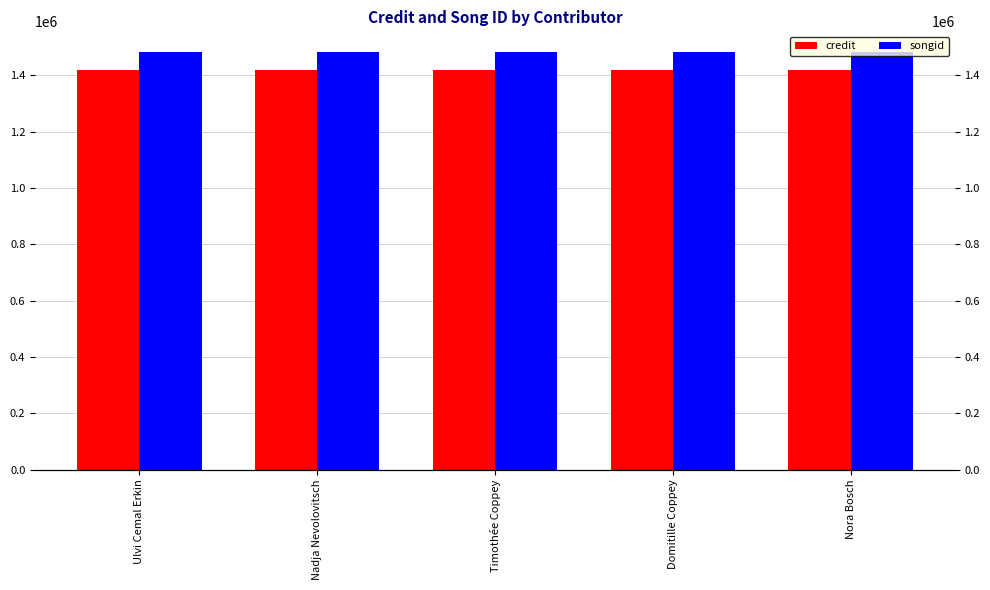

Which category has the highest value across all series?

Ulvi Cemal Erkin